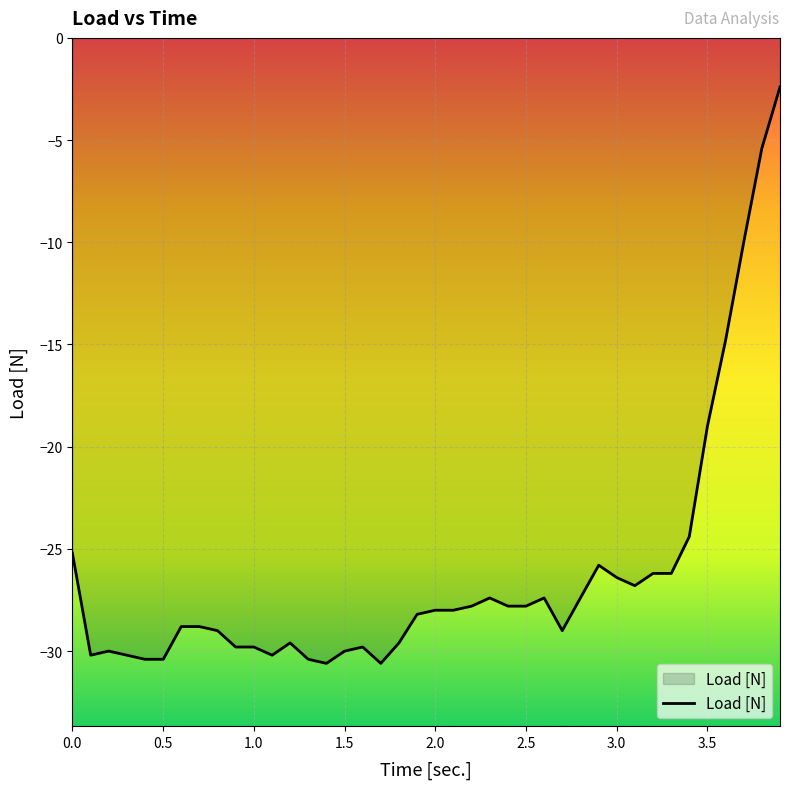

Reading right to left, what are all the values shown in this chart?

-2.4	-5.4	-10.0	-14.8	-19.0	-24.4	-26.2	-26.2	-26.8	-26.4	-25.8	-27.4	-29.0	-27.4	-27.8	-27.8	-27.4	-27.8	-28.0	-28.0	-28.2	-29.6	-30.6	-29.8	-30.0	-30.6	-30.4	-29.6	-30.2	-29.8	-29.8	-29.0	-28.8	-28.8	-30.4	-30.4	-30.2	-30.0	-30.2	-25.2